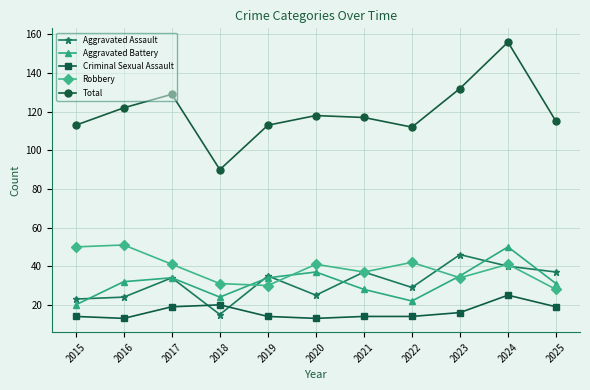

Is this an area chart (filled region under the line)?

No